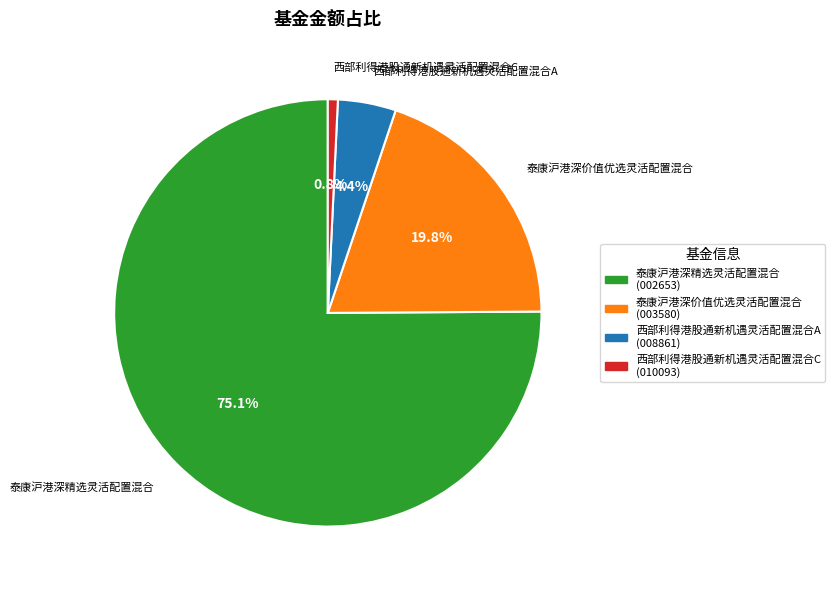

Count the number of slices in the pie.

4